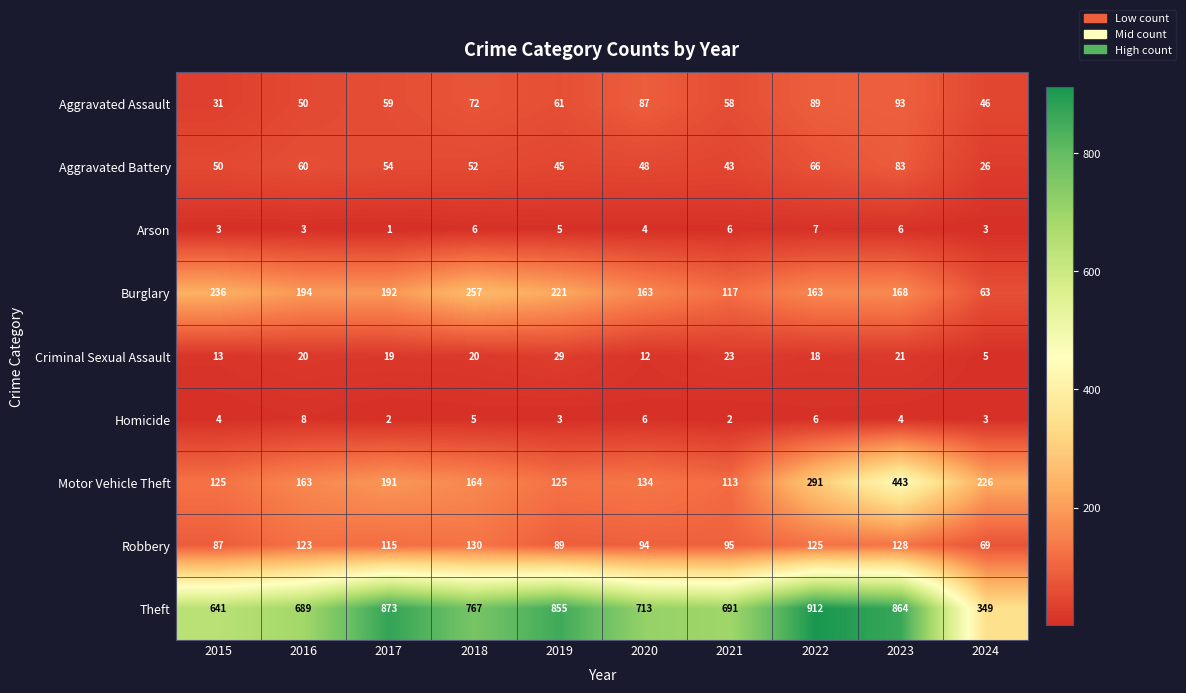

Which category has the lowest value in the Criminal Sexual Assault series?

2024